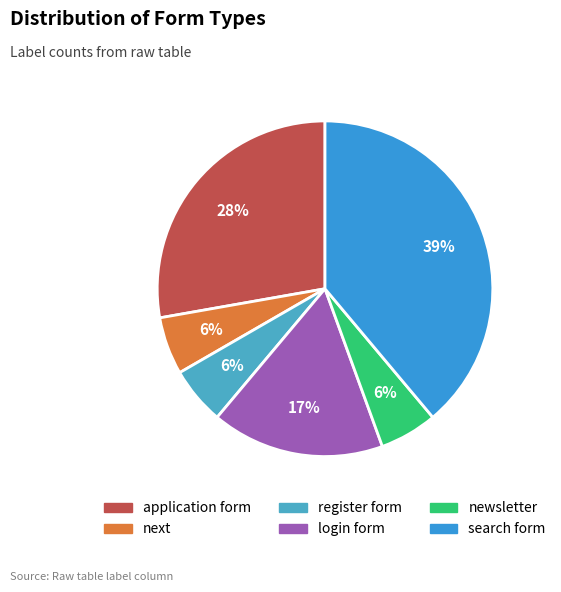

True or false: login form accounts for 25% of the total.

False